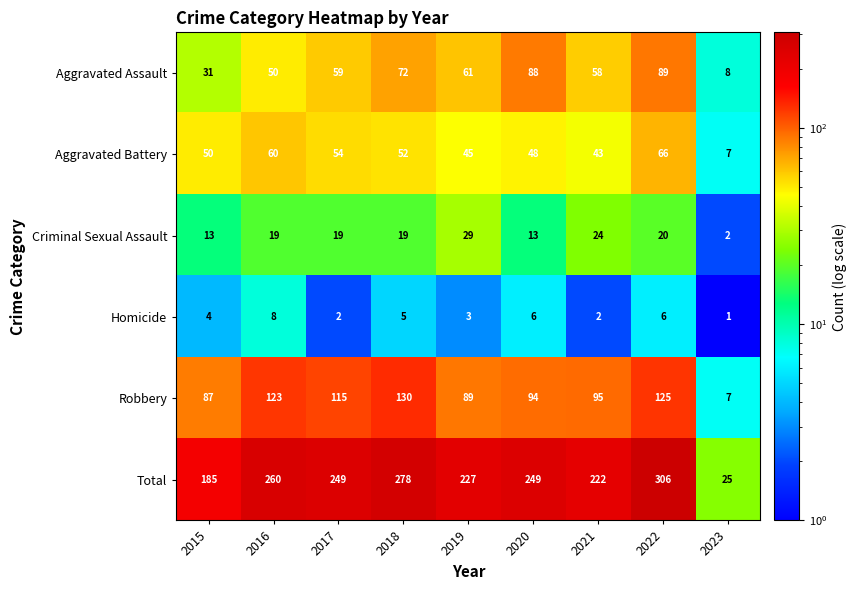

What is the average value of the Total series?

222